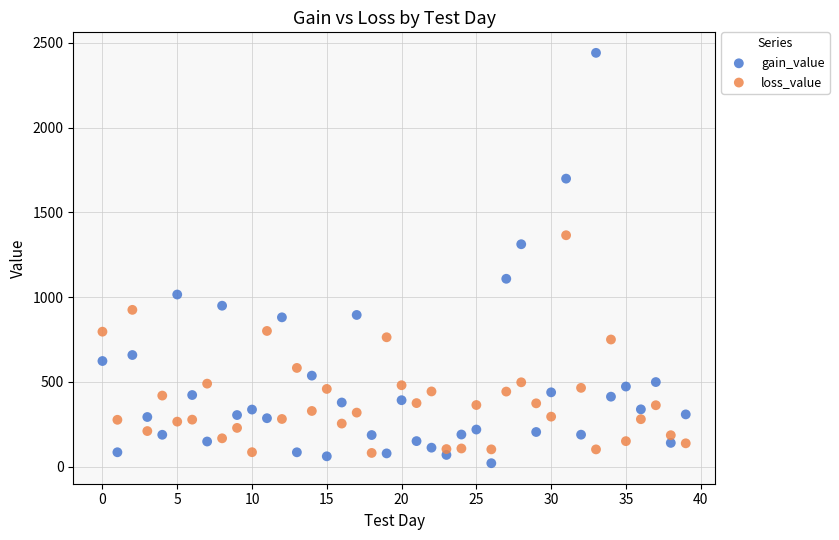

Which series has the widest spread of Y values?

gain_value